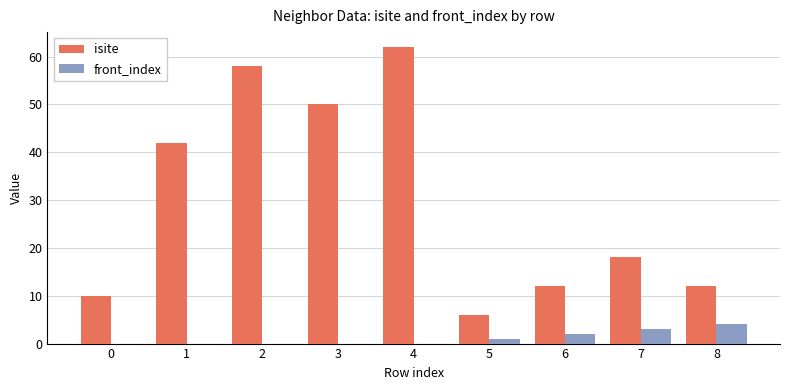

The isite series shows 27 at 7. True or false?

False